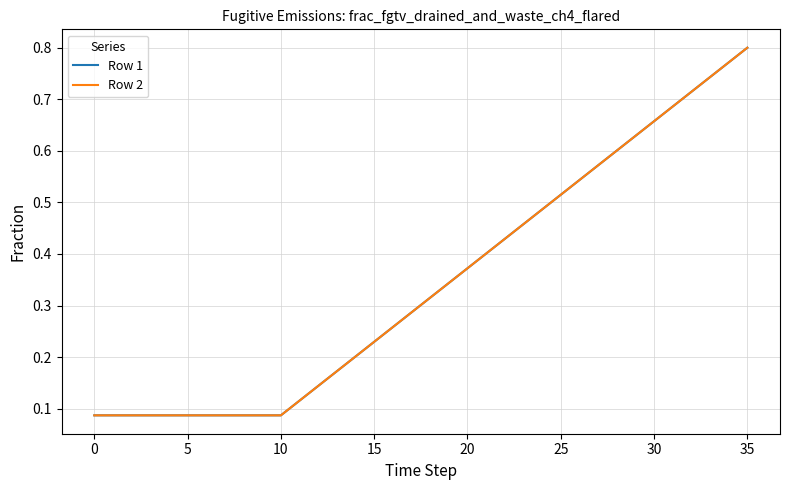

Is this an area chart (filled region under the line)?

No